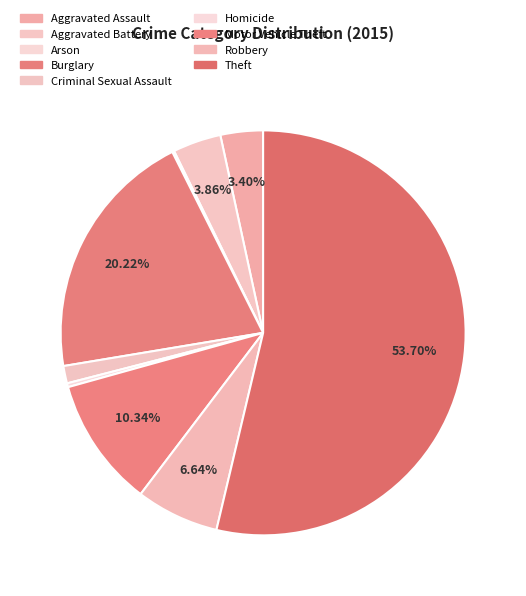

To the nearest percent, what portion does Motor Vehicle Theft represent?

10%